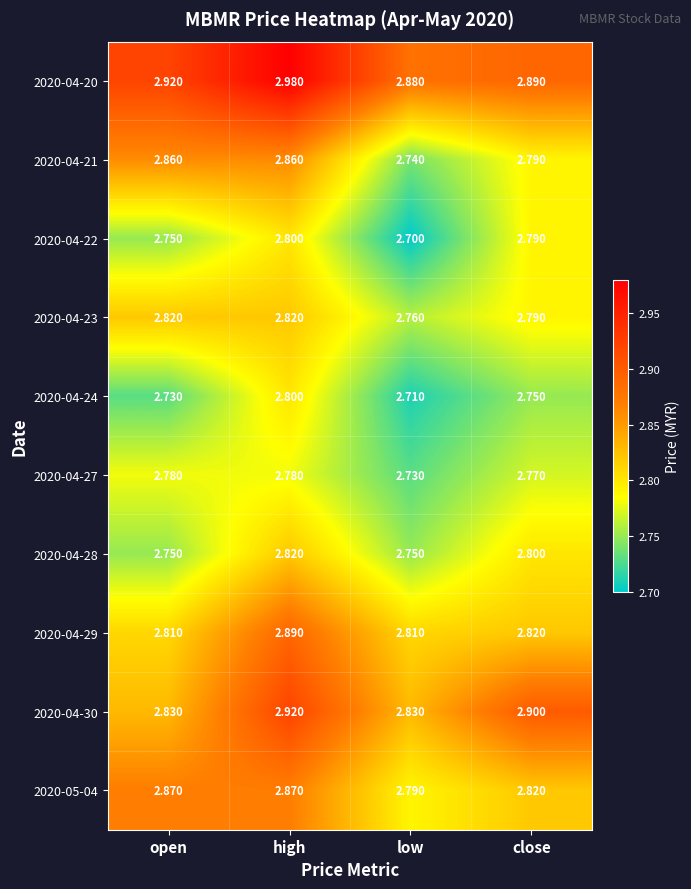

Is the value of 2020-04-20 at close greater than the value of 2020-04-29 at open?

Yes